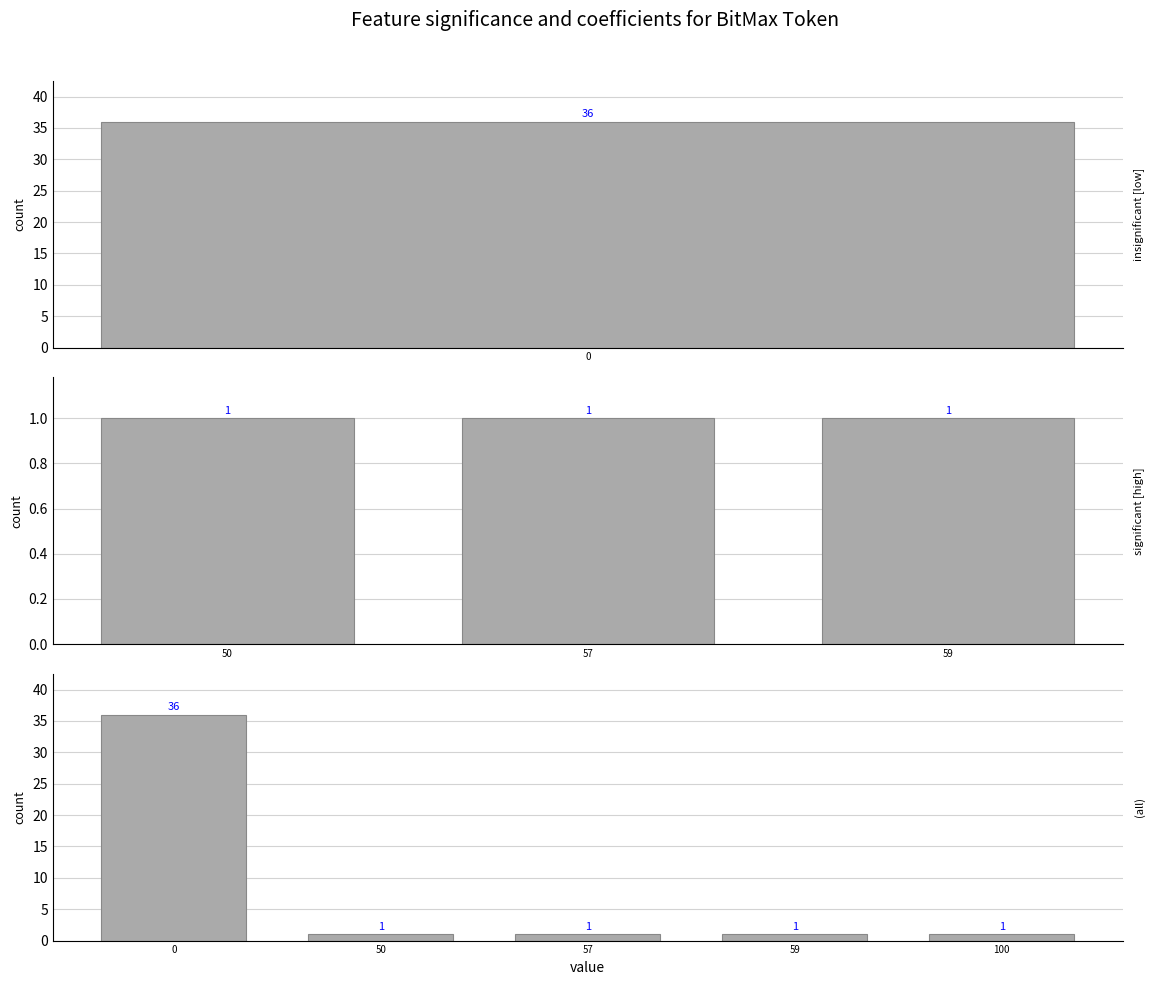

Count the number of categories in the chart.

5